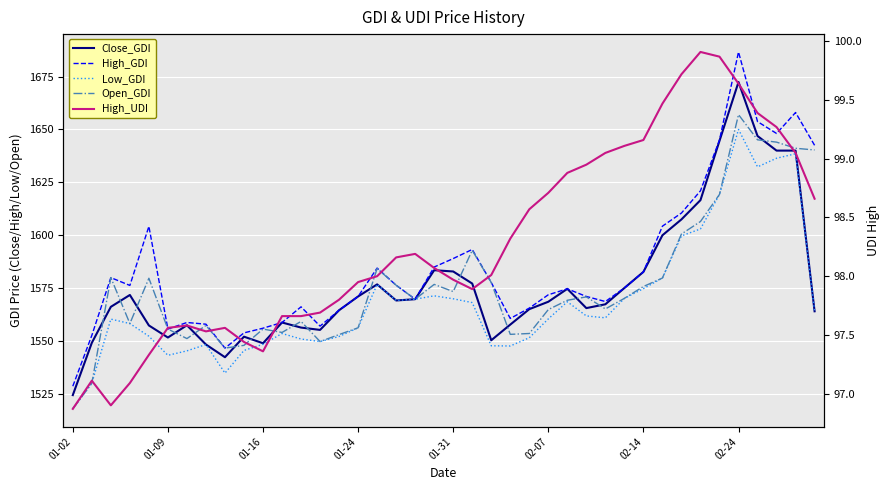

What is the sum of all Close_GDI values?

63075.3